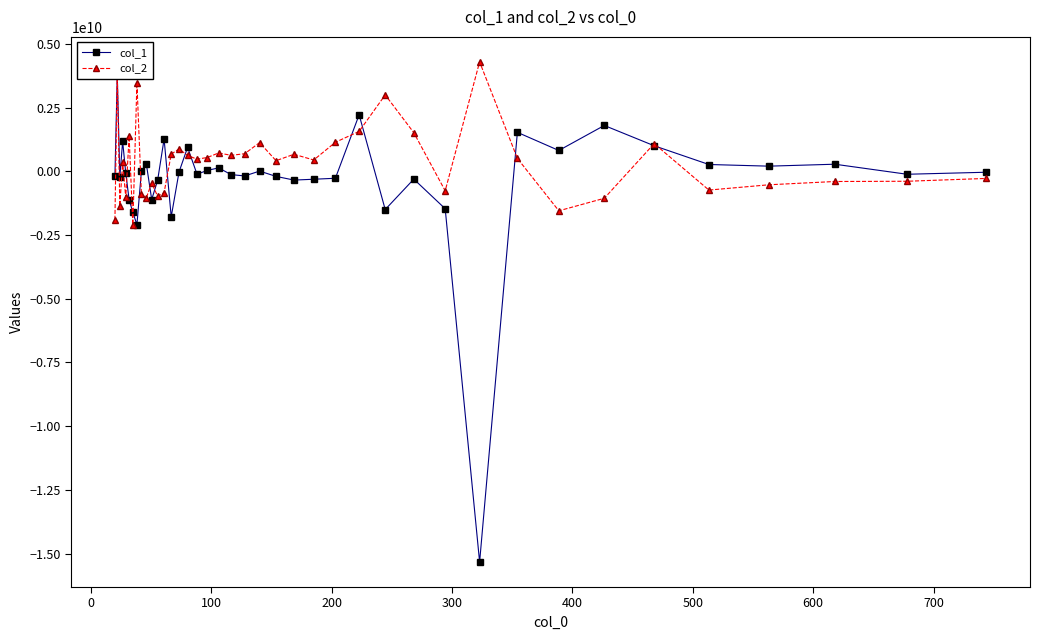

Reading right to left, what are all the values shown in this chart?

col_1: -33208363.3	-112743042.6	281489843.2	205289579.0	270306090.8	1005876248.9	1802635825.4	820713795.5	1532528352.2	-15332932464.9	-1465687905.2	-303097236.2	-1497630389.1	2222365497.3	-269962220.9	-308302380.4	-341081563.1	-196075541.9	11738965.2	-179143238.9	-125417952.0	137790543.5	38084848.8	-110599401.9	943685522.8	-24352425.1	-1780668350.7	1268530507.1	-351497789.0	-1104239765.5	297759497.8	2503086.6	-2091125184.6	-1606408845.9	-1113778773.6	-55151279.4	1179234097.1	-214433961.7	3780701049.3	-195094384.0
col_2: -276291389.6	-387667548.4	-396874589.9	-525557025.9	-733479714.8	1089826763.5	-1056180821.8	-1547416837.7	510586420.2	4297684055.2	-762883667.8	1519532532.5	3002672649.2	1570228345.6	1142561853.8	447443084.8	671037692.1	420146410.8	1130477426.8	692557222.3	631165622.5	723177049.6	544813803.6	479008108.9	625900380.8	880806552.2	678258981.7	-833655984.5	-977757554.3	-452389439.8	-1035770748.7	-890412063.5	3482163473.6	-2091094242.1	1375714538.0	-1024377314.0	374031203.6	-1356538828.2	3898497583.9	-1902671116.2